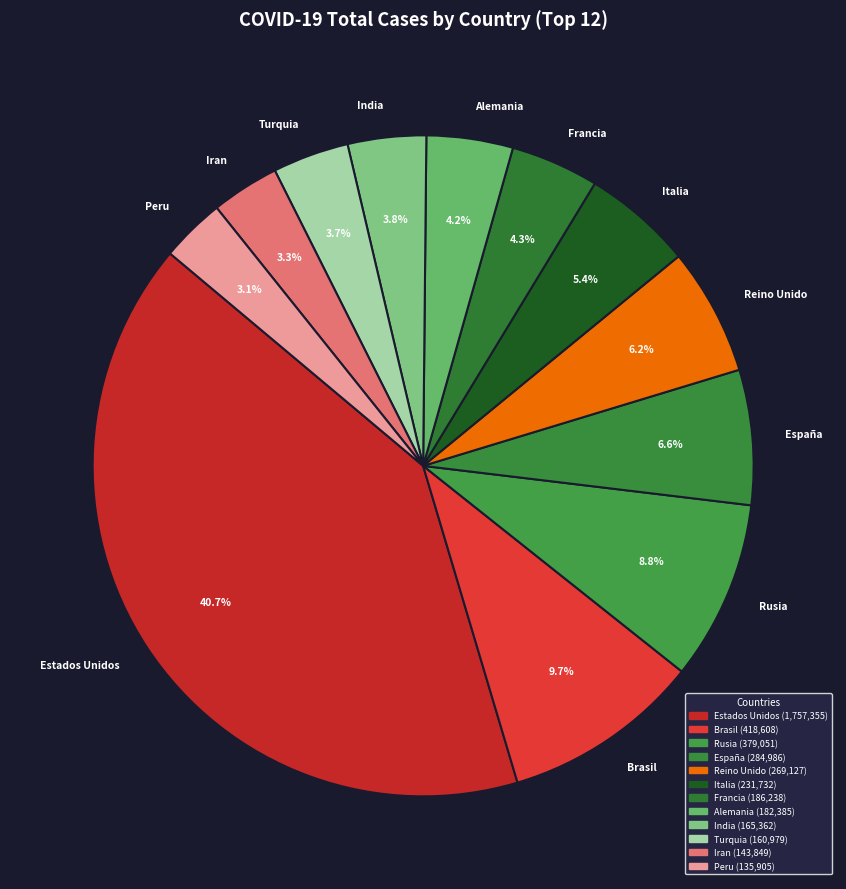

What is the ratio of the value at Rusia to the value at Reino Unido?

1.4